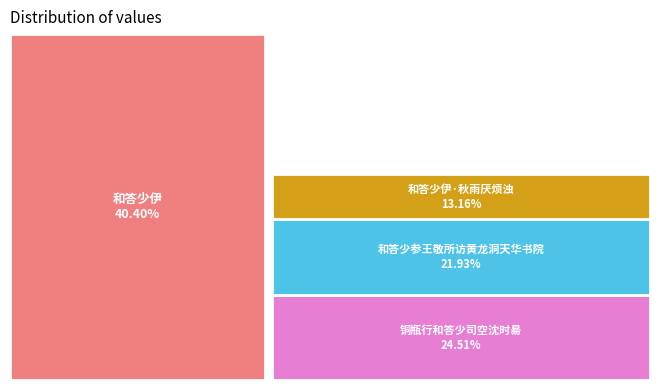

Is it true that 铜瓶行和答少司空沈时昜 is 25% of the pie?

True